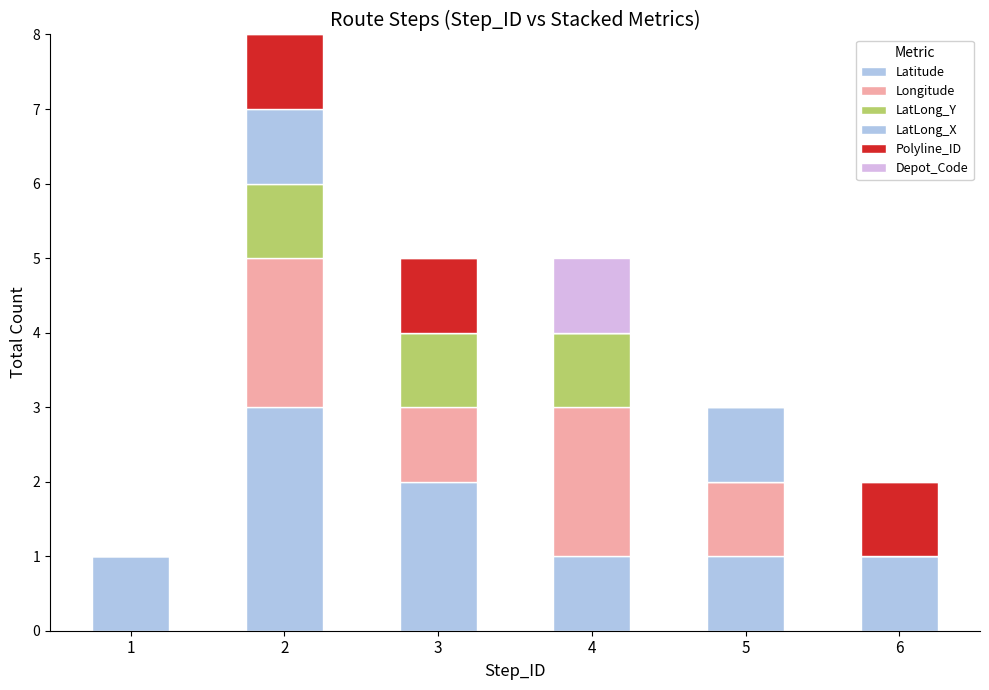

Is it true that LatLong_Y equals 1 at 4?

True